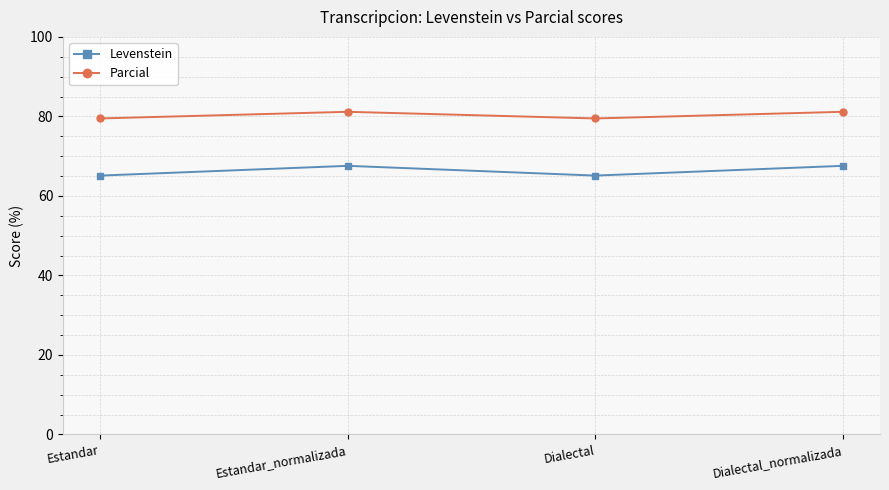

List the series in order of their overall mean, highest first.

Parcial, Levenstein